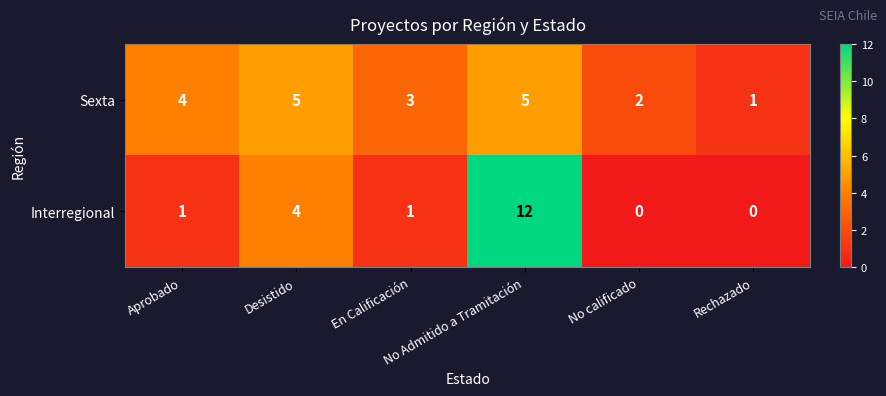

How many categories are shown in the chart?

6